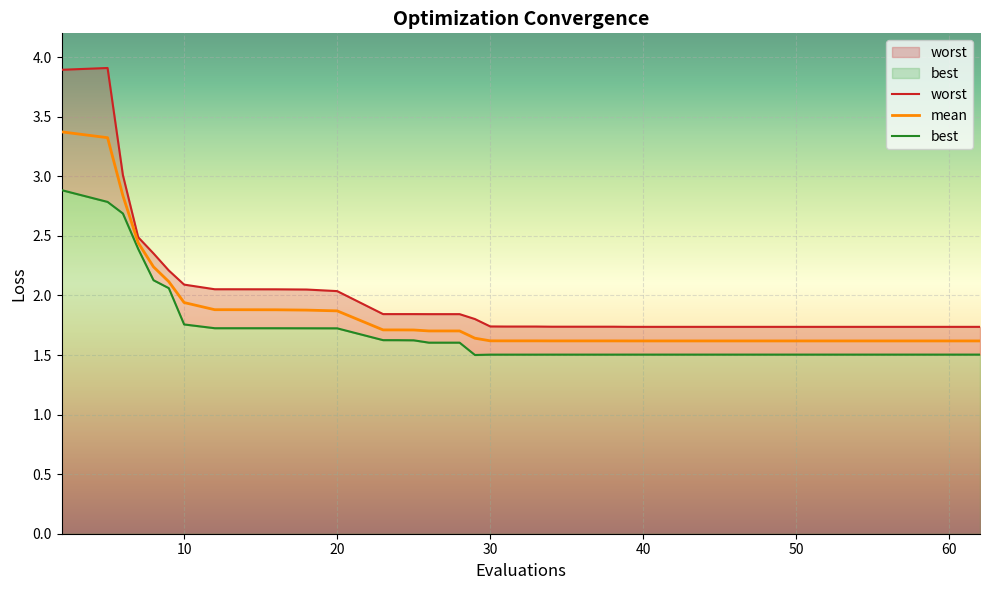

List the series in order of their overall mean, lowest first.

best, mean, worst